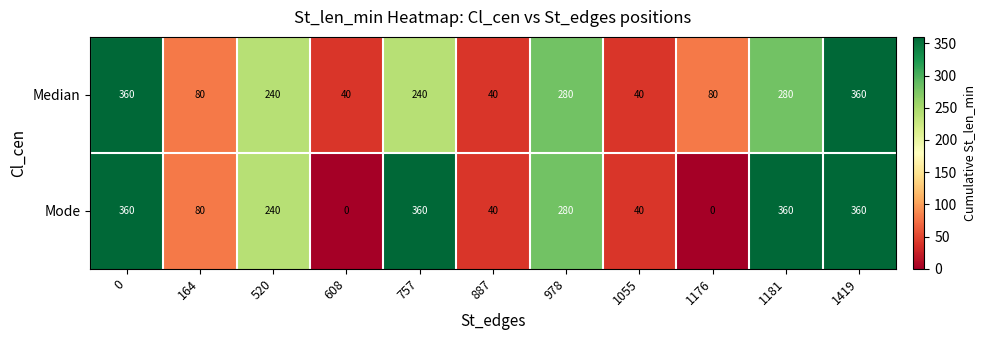

What is the difference between the second highest and second lowest values in the Median series?

320